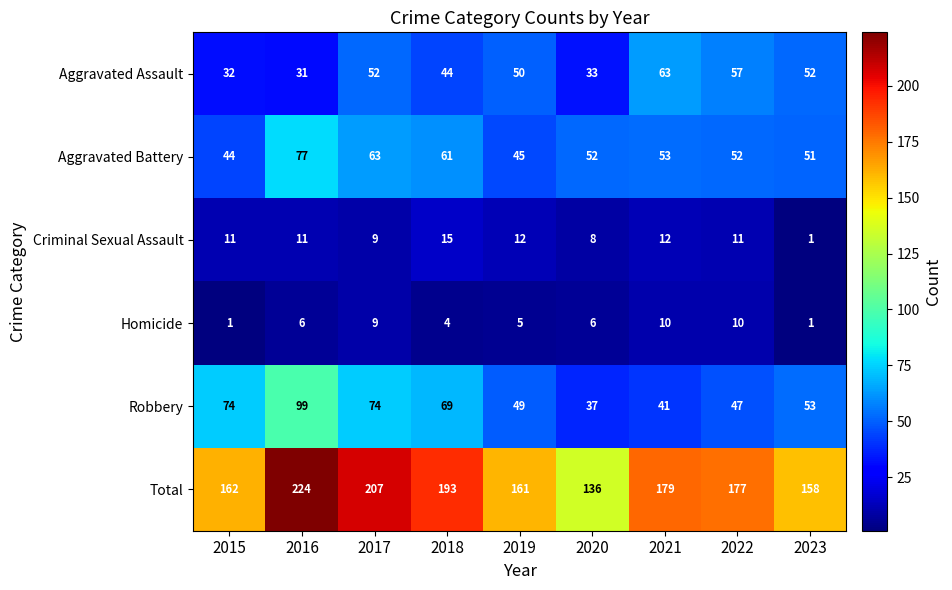

How many series are shown in this chart?

6